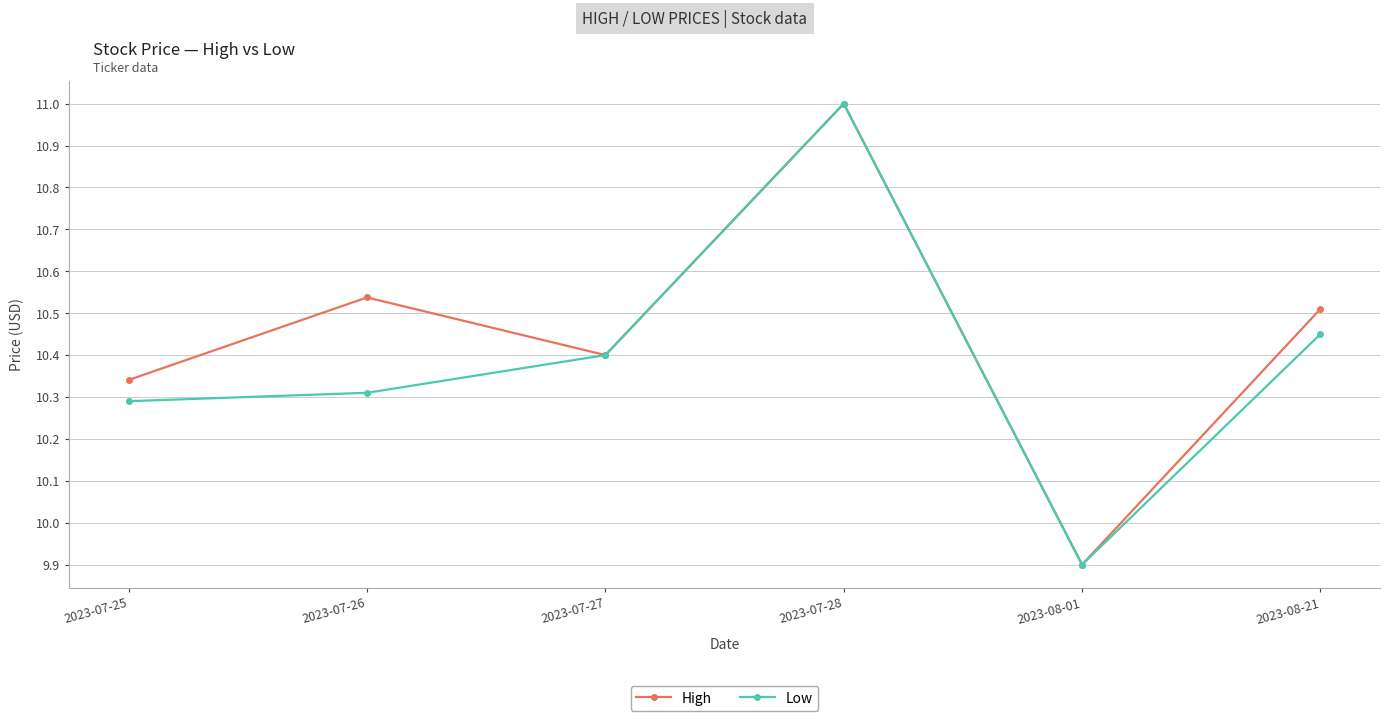

At which category does High reach its first local valley?

2023-07-27